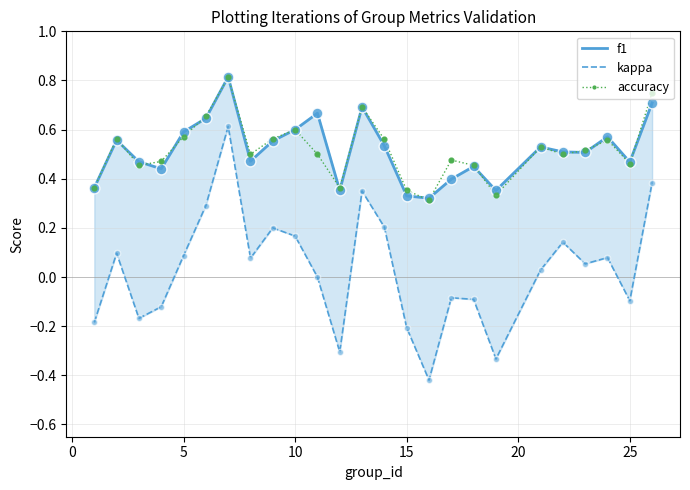

Count the accuracy values in the range 0 to 1.

25